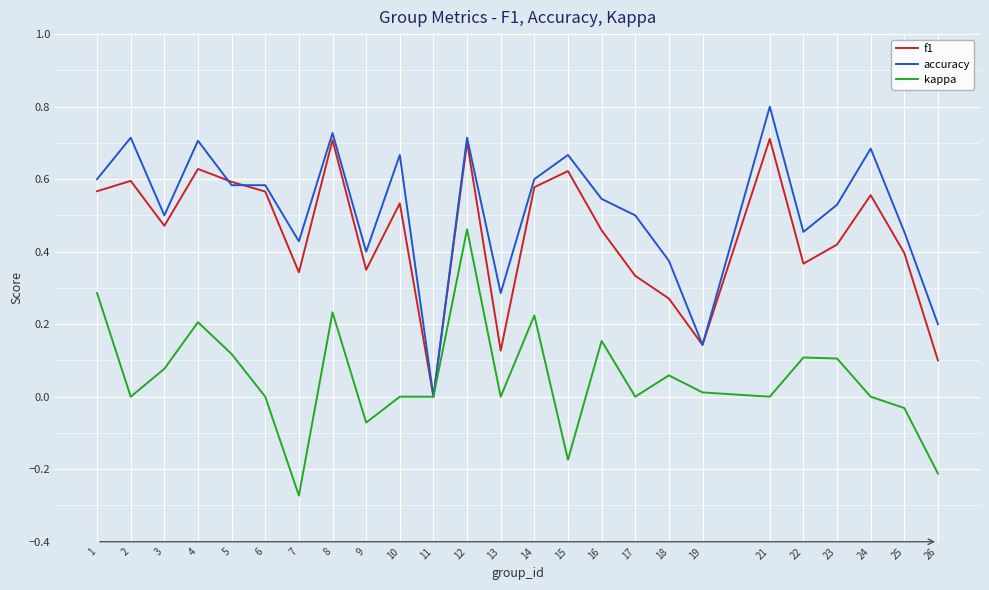

Is the value of accuracy at 13 greater than the value of kappa at 17?

Yes